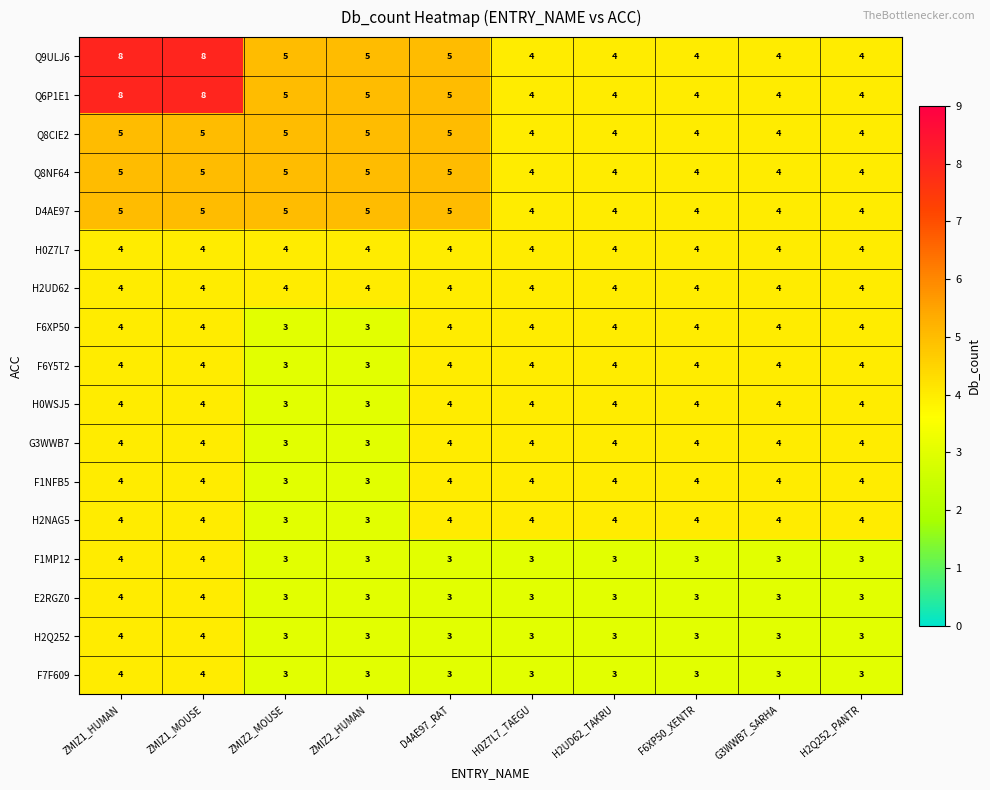

At how many categories does at least one series exceed 3?

10